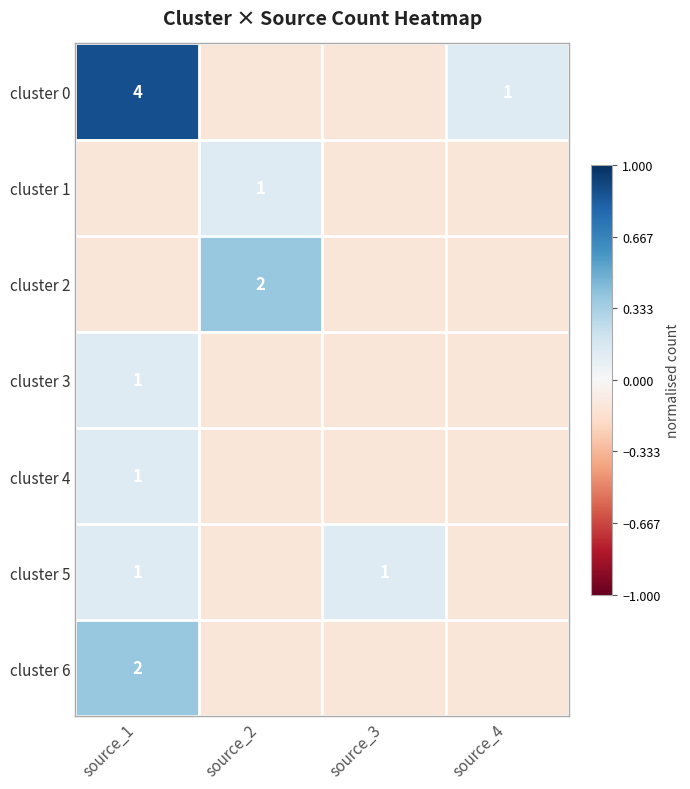

How many positive values does the cluster 0 series have?

2